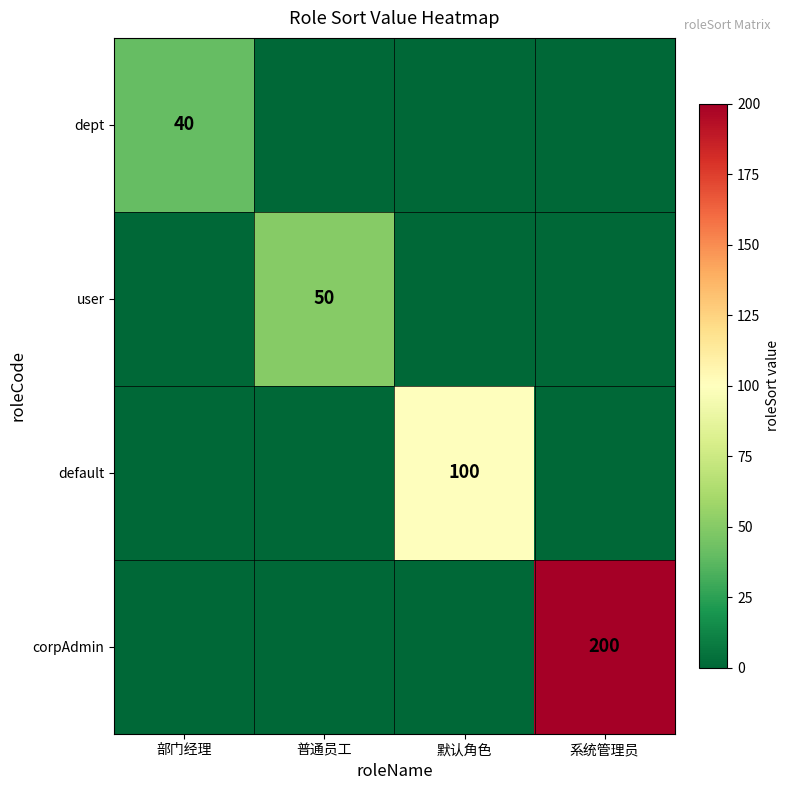

Is it true that user equals 34 at 部门经理?

False